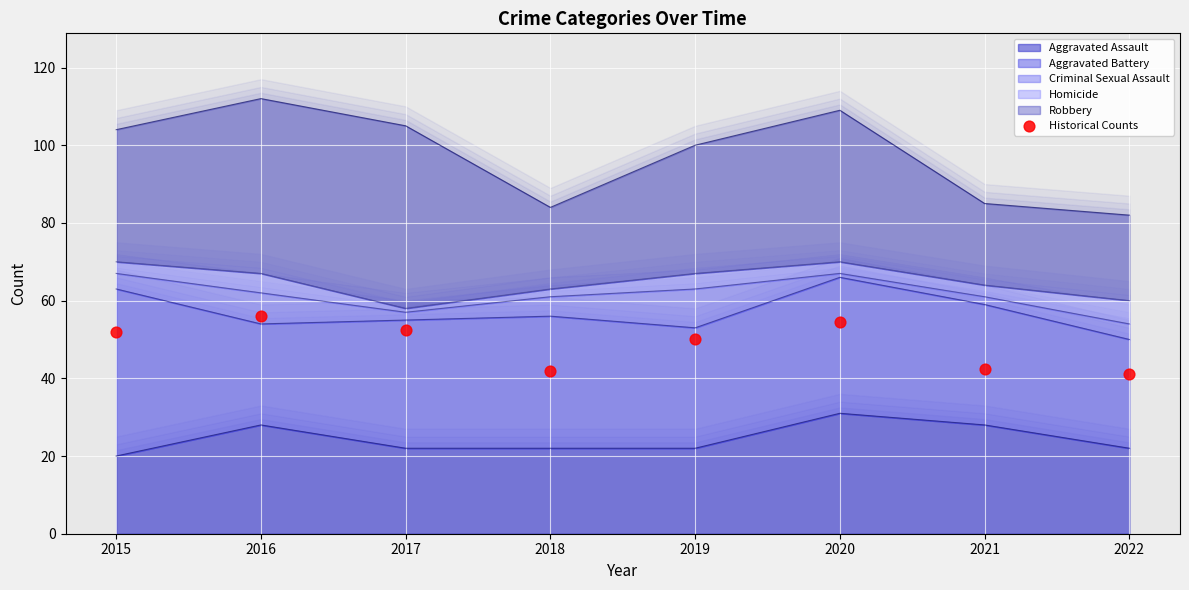

What is the change in value from 2015 to 2017?

+0.5